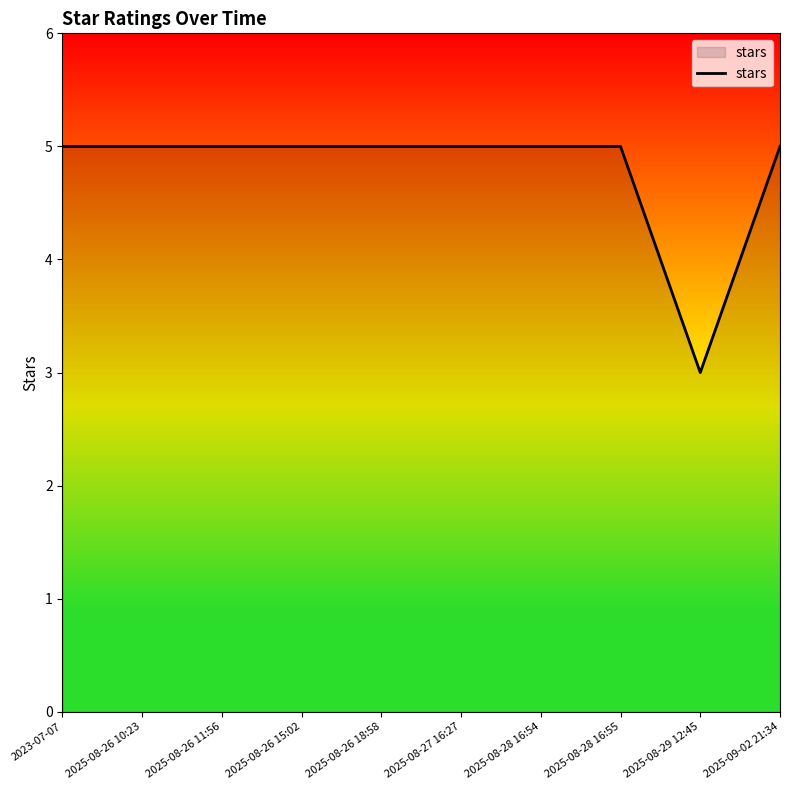

Approximately how many times larger is the value at 2025-08-28 16:55 compared to 2025-08-26 10:23?

1.0